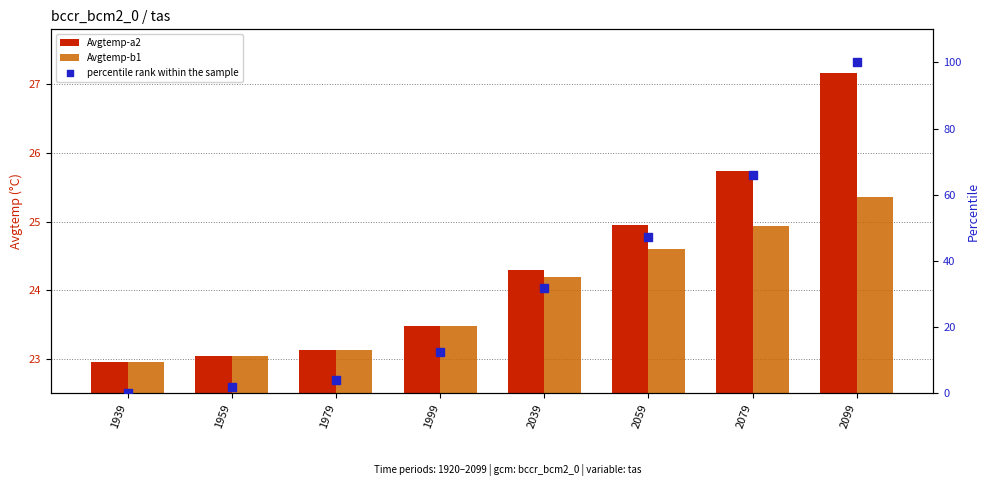

At which category is the sum across all series the highest?

2099